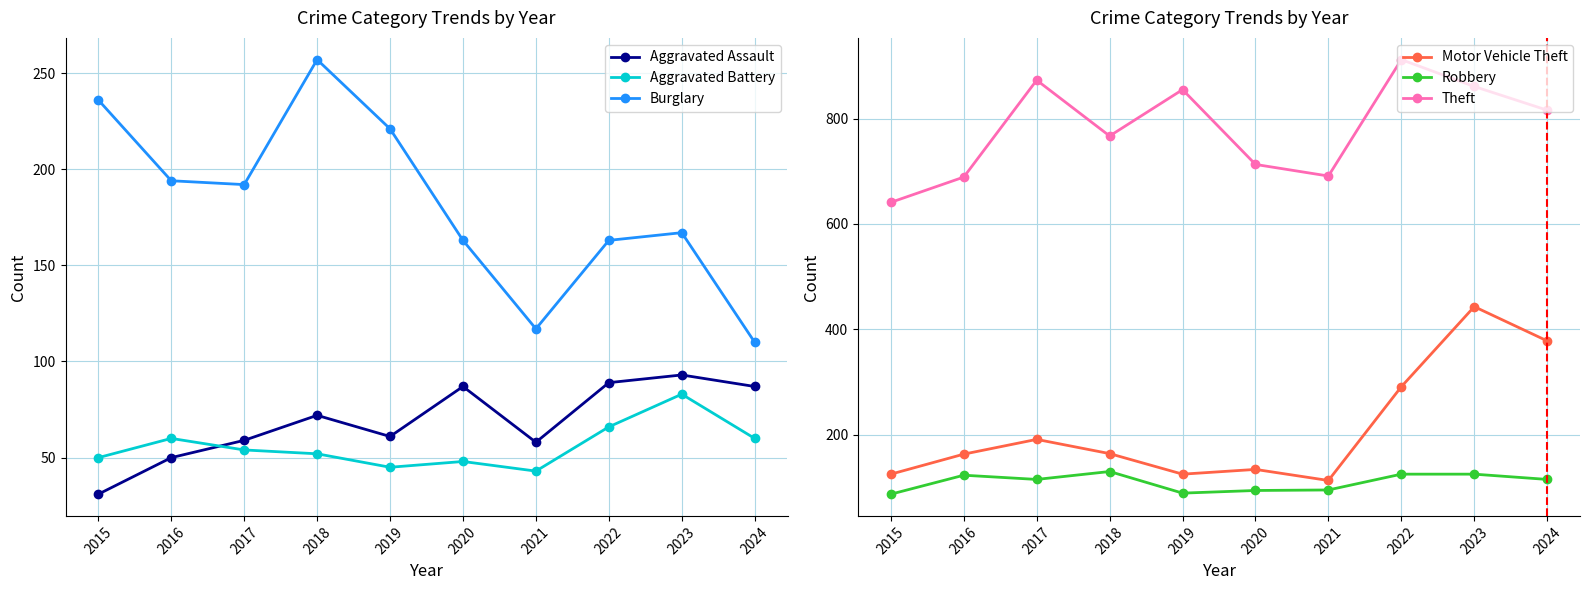

Is it true that Burglary equals 224 at 2020?

False